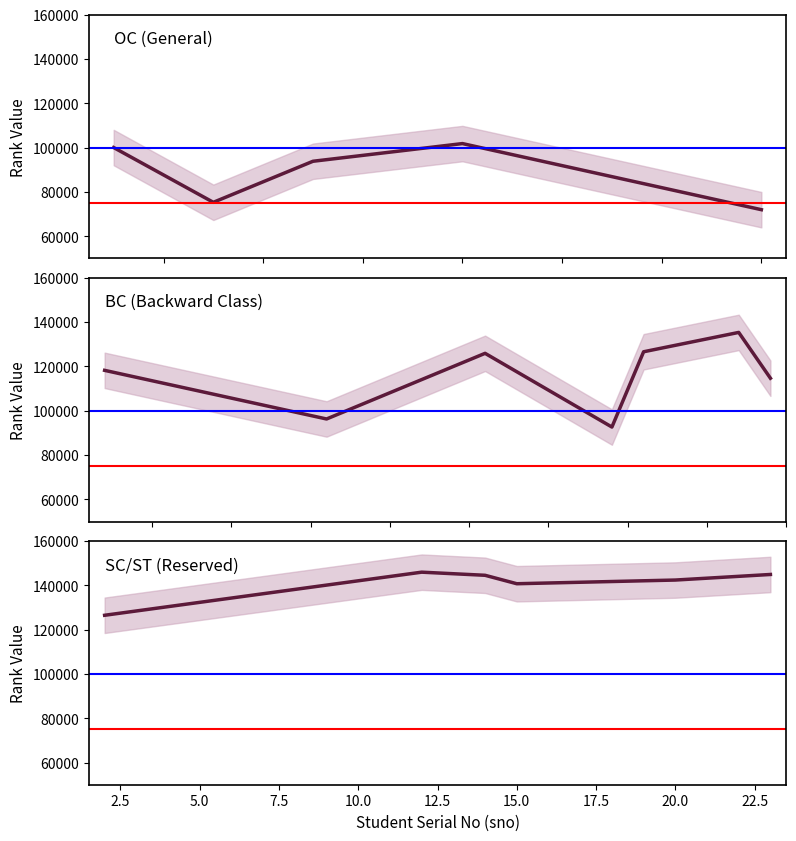

What is the sum of all values?

2639165